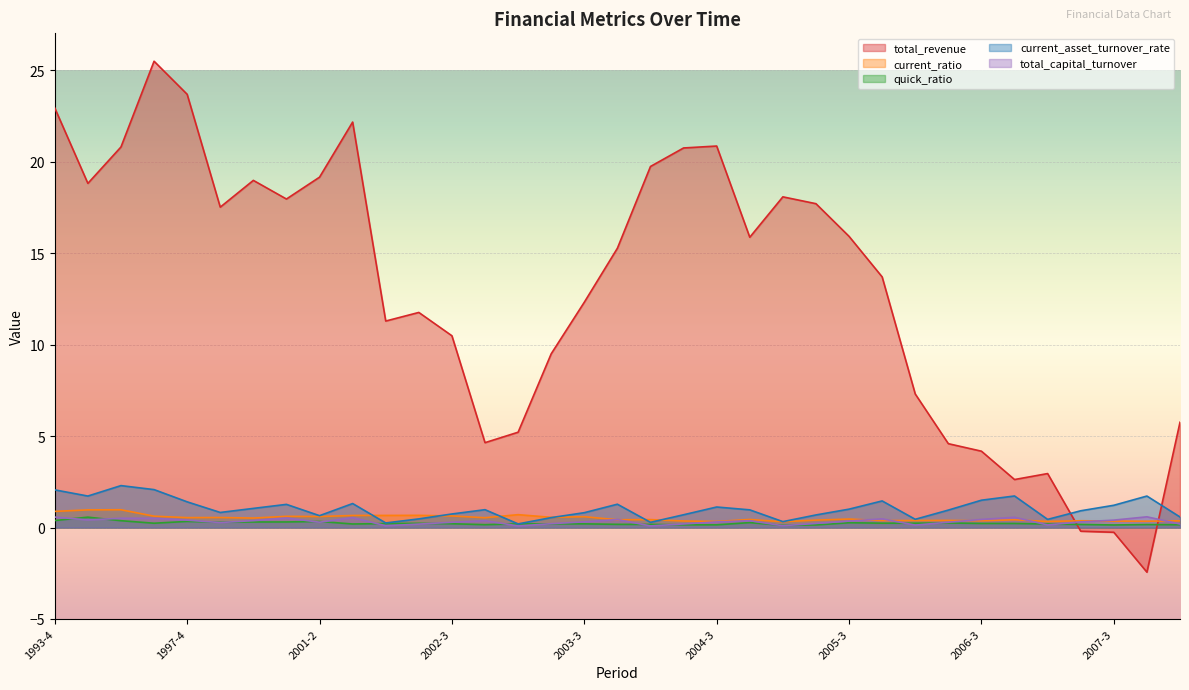

What is the value of the total_capital_turnover point at the 21st from the left?

0.3